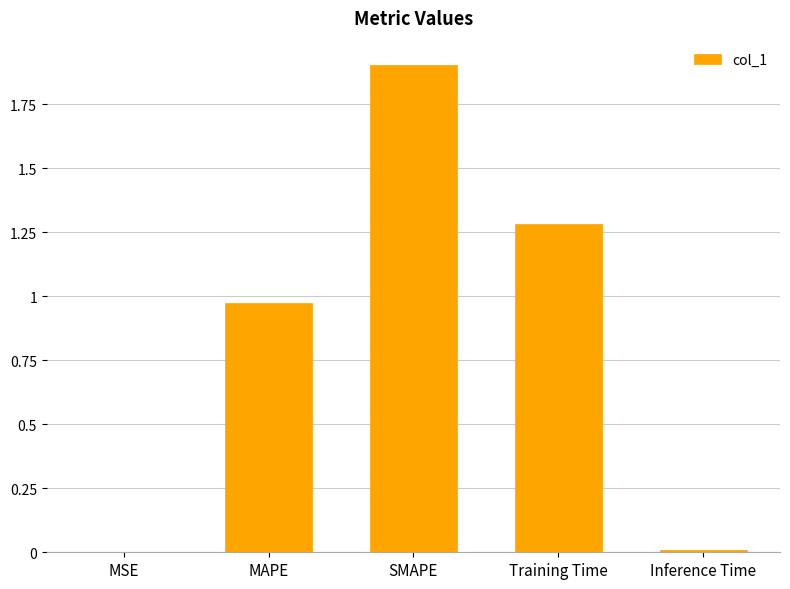

What is the sum of the values at Training Time and SMAPE?

3.2